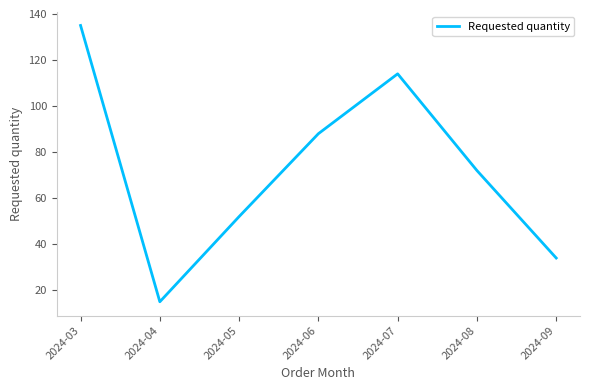

What is the approximate value at 2024-07, to the nearest 50?

100